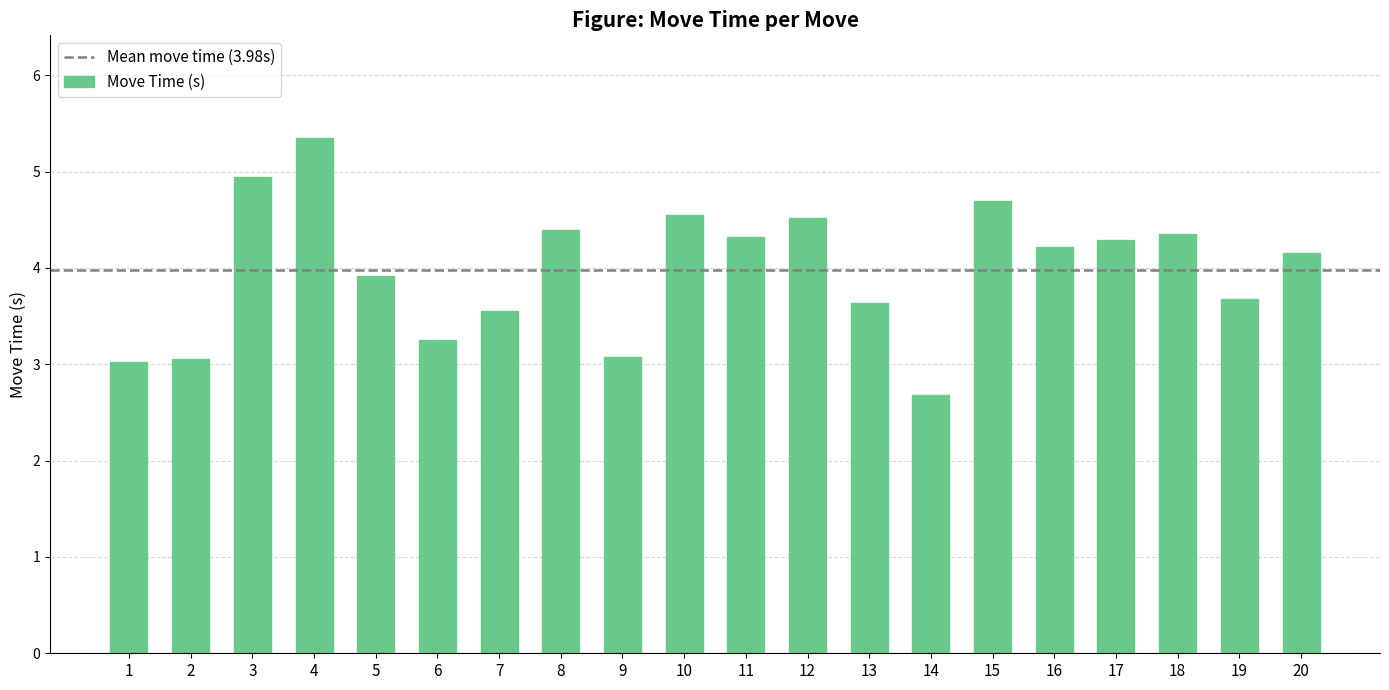

What is the difference between the values at 17 and 14?

1.6